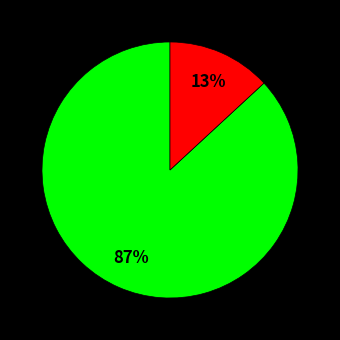

To the nearest percent, what is the average slice percentage?

50%